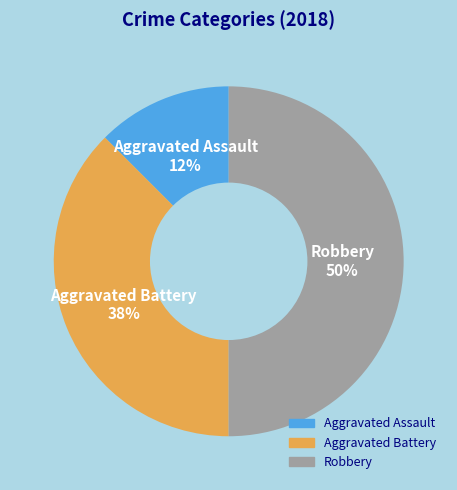

To the nearest percent, what is the average slice percentage?

33%